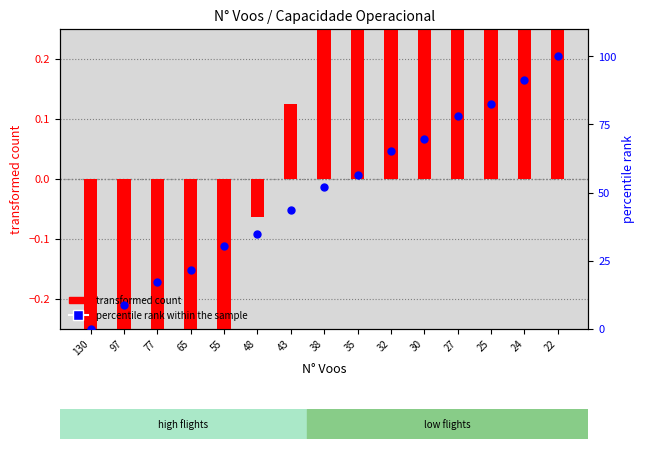

What is the total value across all series at 22?

101.0